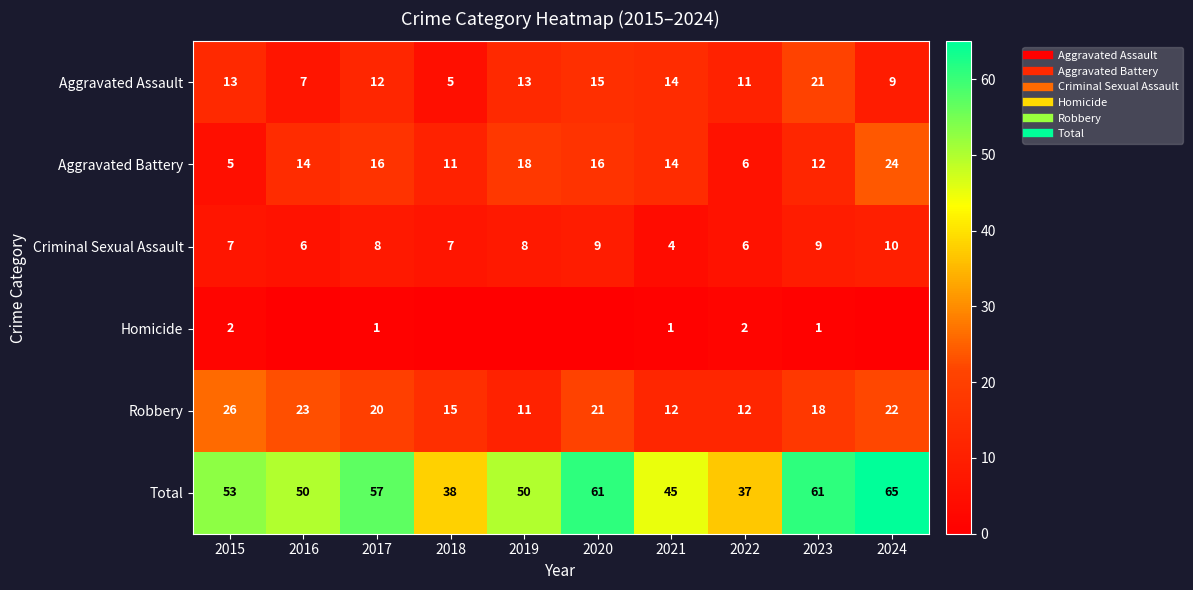

The value of Total at 2021 is 71. True or false?

False